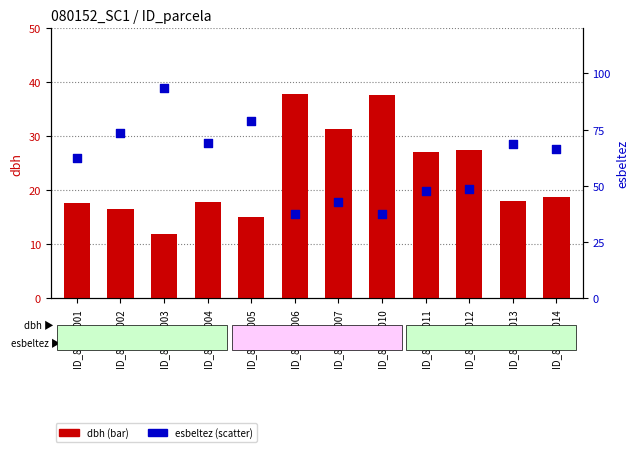

Which series has the largest total across all categories?

esbeltez